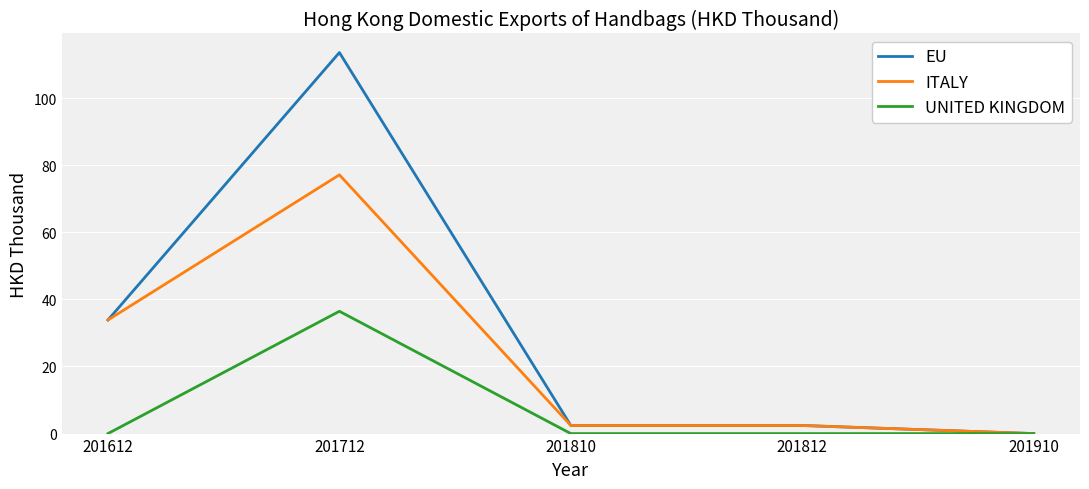

Reading right to left, extract all data points from this chart.

EU: 0.0	2.4	2.4	113.5	33.8
ITALY: 0.0	2.4	2.4	77.1	33.8
UNITED KINGDOM: 0.0	0.0	0.0	36.4	0.0